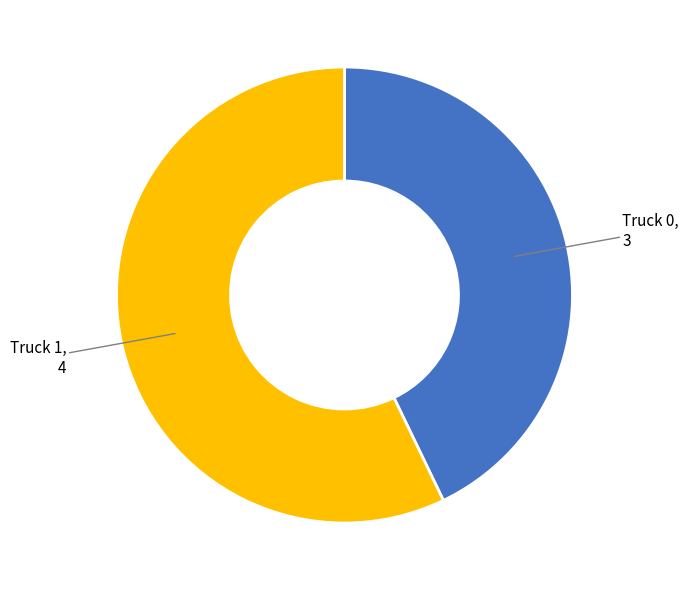

Does any single category account for the majority?

Yes